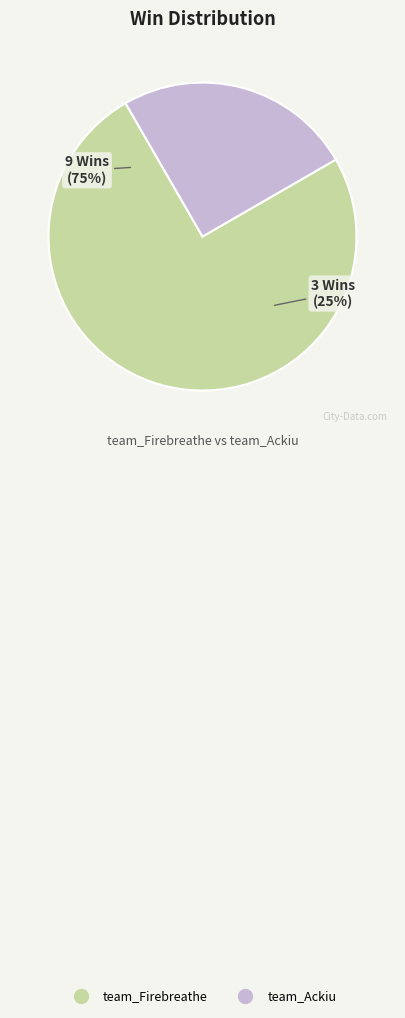

Which category has the smallest portion of the pie?

team_Ackiu